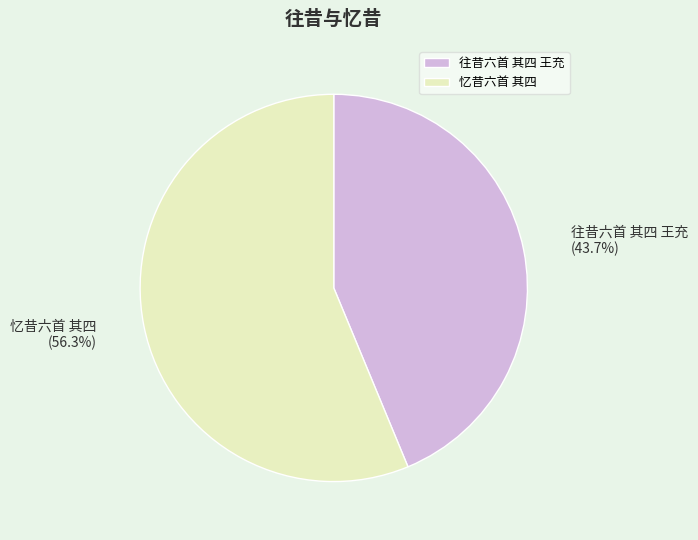

How many segments does this pie chart have?

2